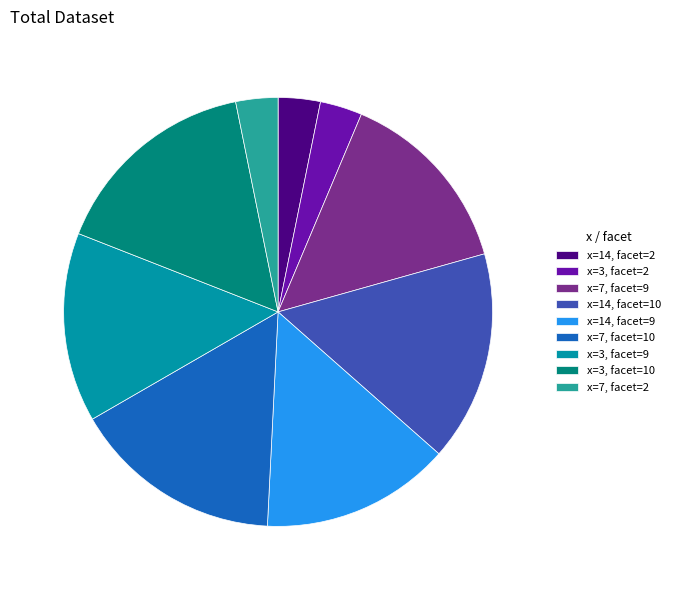

Is the sum of x=7, facet=9 and x=3, facet=2 greater than half?

No